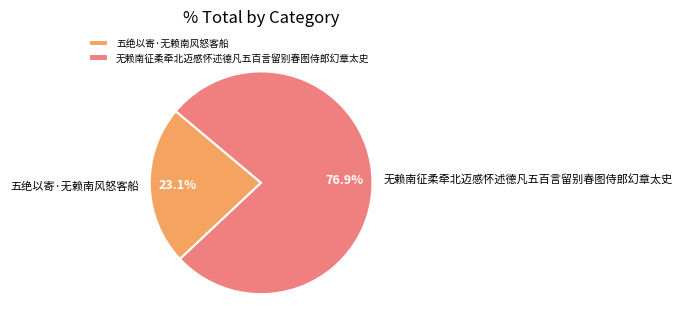

What is the ratio of the value at 五绝以寄·无赖南风怒客船 to the value at 无赖南征柔牵北迈感怀述德凡五百言留别春图侍郎幻章太史?

0.3